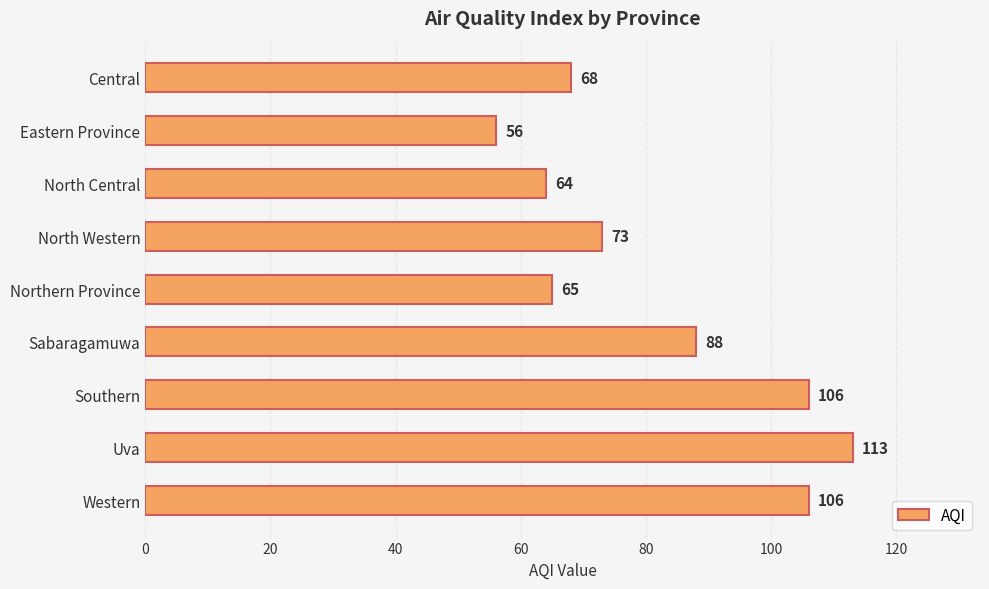

Where is the data nearest to the value 84?

Sabaragamuwa